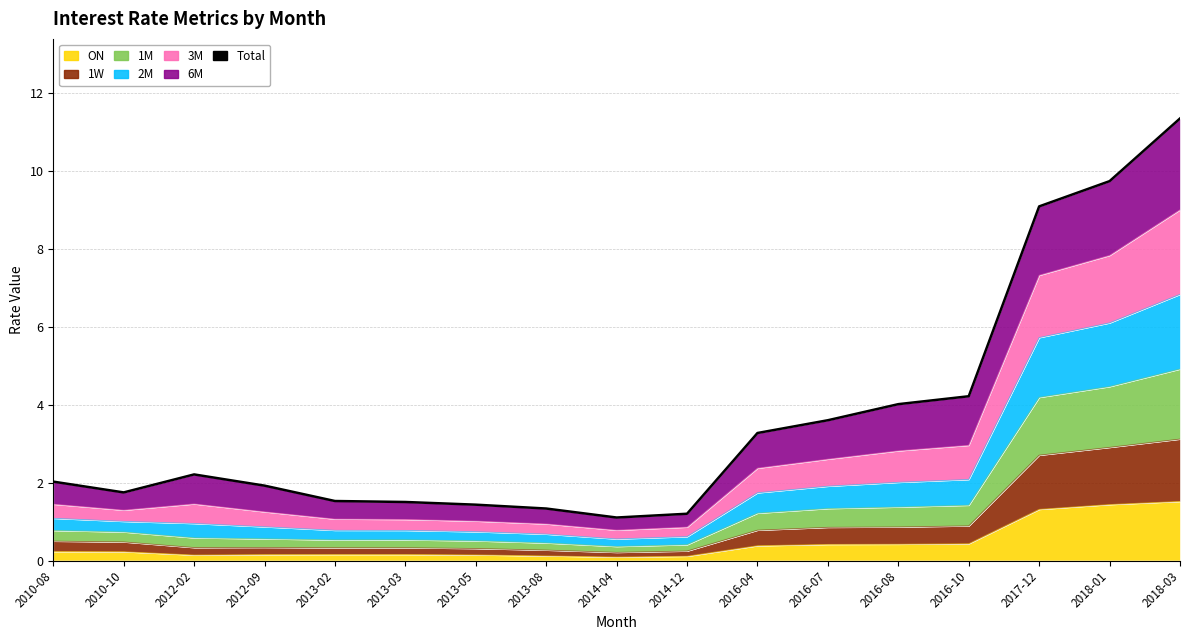

What is the label of the 11th point from the right?

2013-05